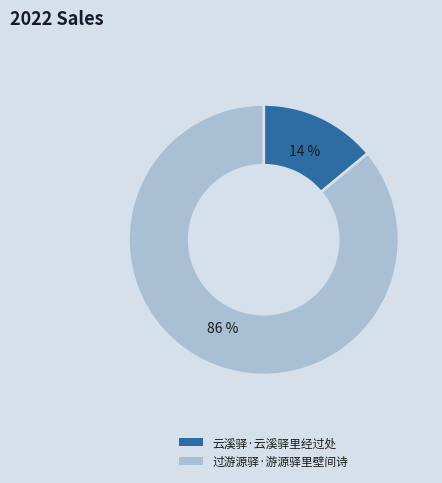

What percentage is the 云溪驿·云溪驿里经过处 slice, to the nearest percent?

14%